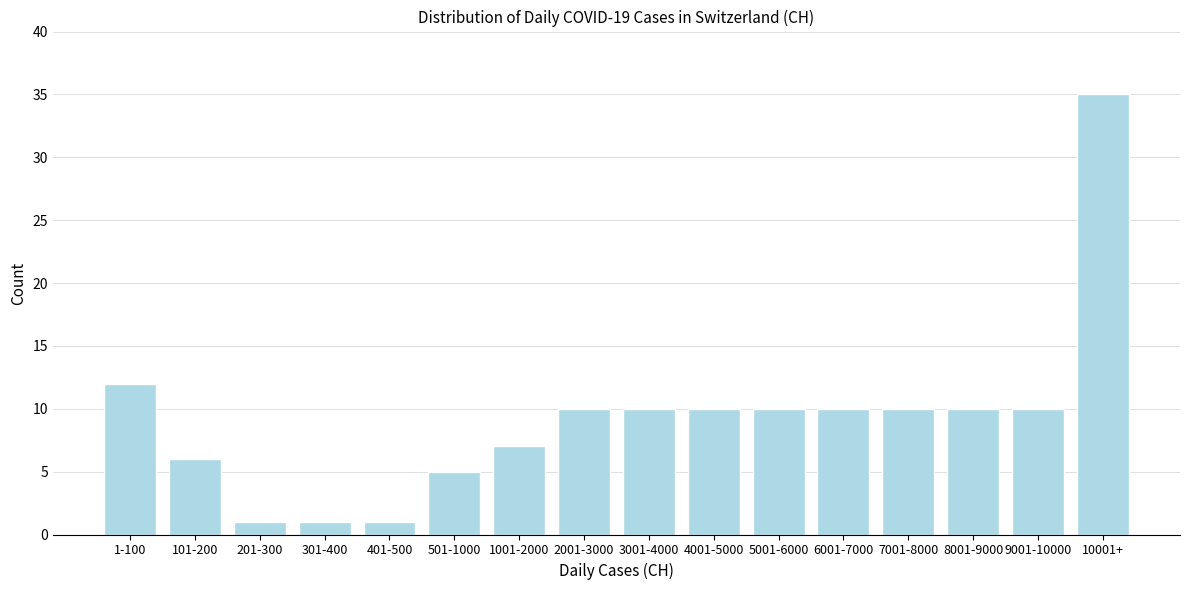

Reading right to left, what are all the values shown in this chart?

10001+=35	9001-10000=10	8001-9000=10	7001-8000=10	6001-7000=10	5001-6000=10	4001-5000=10	3001-4000=10	2001-3000=10	1001-2000=7	501-1000=5	401-500=1	301-400=1	201-300=1	101-200=6	1-100=12